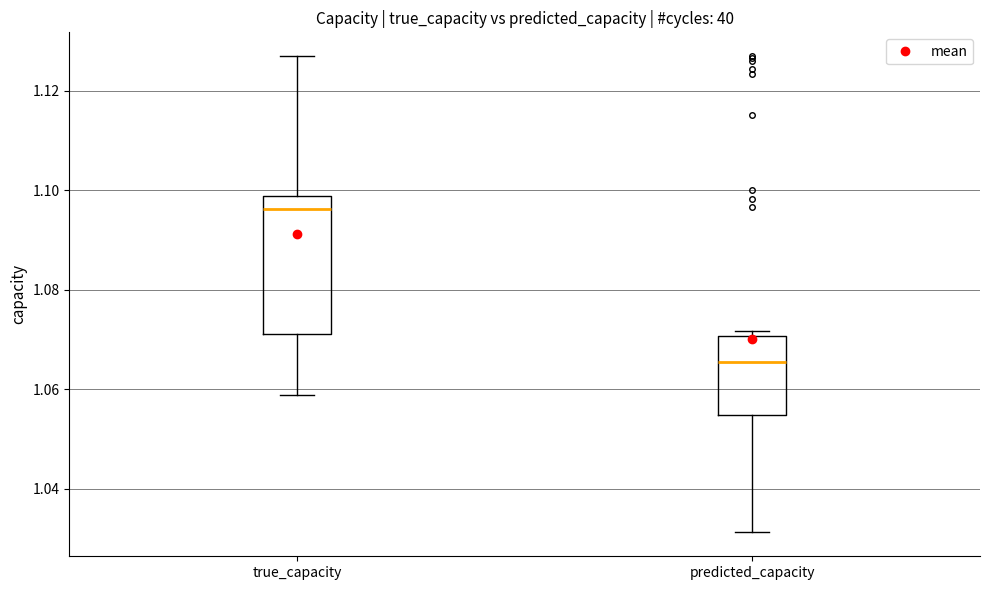

Comparing the boxes themselves (not the whiskers), which one is the tallest?

true_capacity